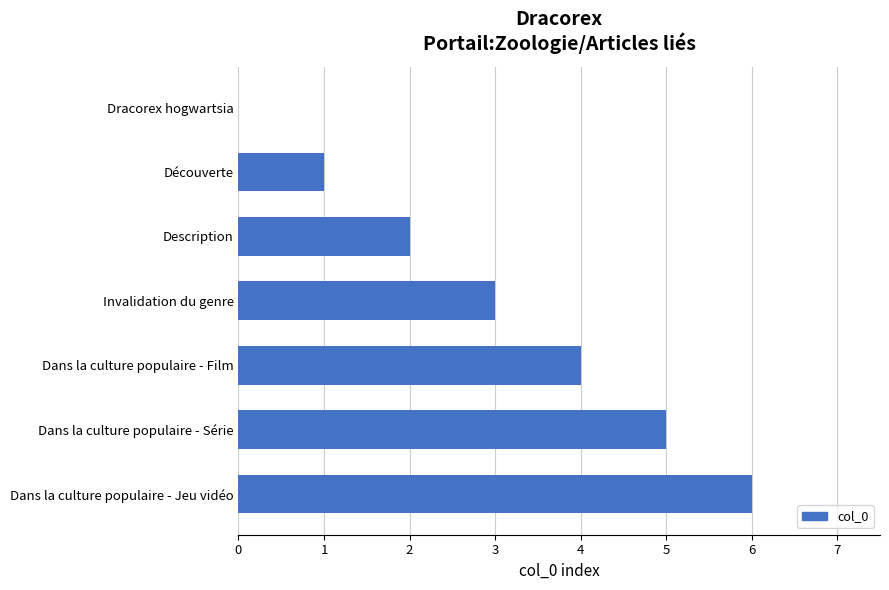

What is the maximum value shown in the chart?

6